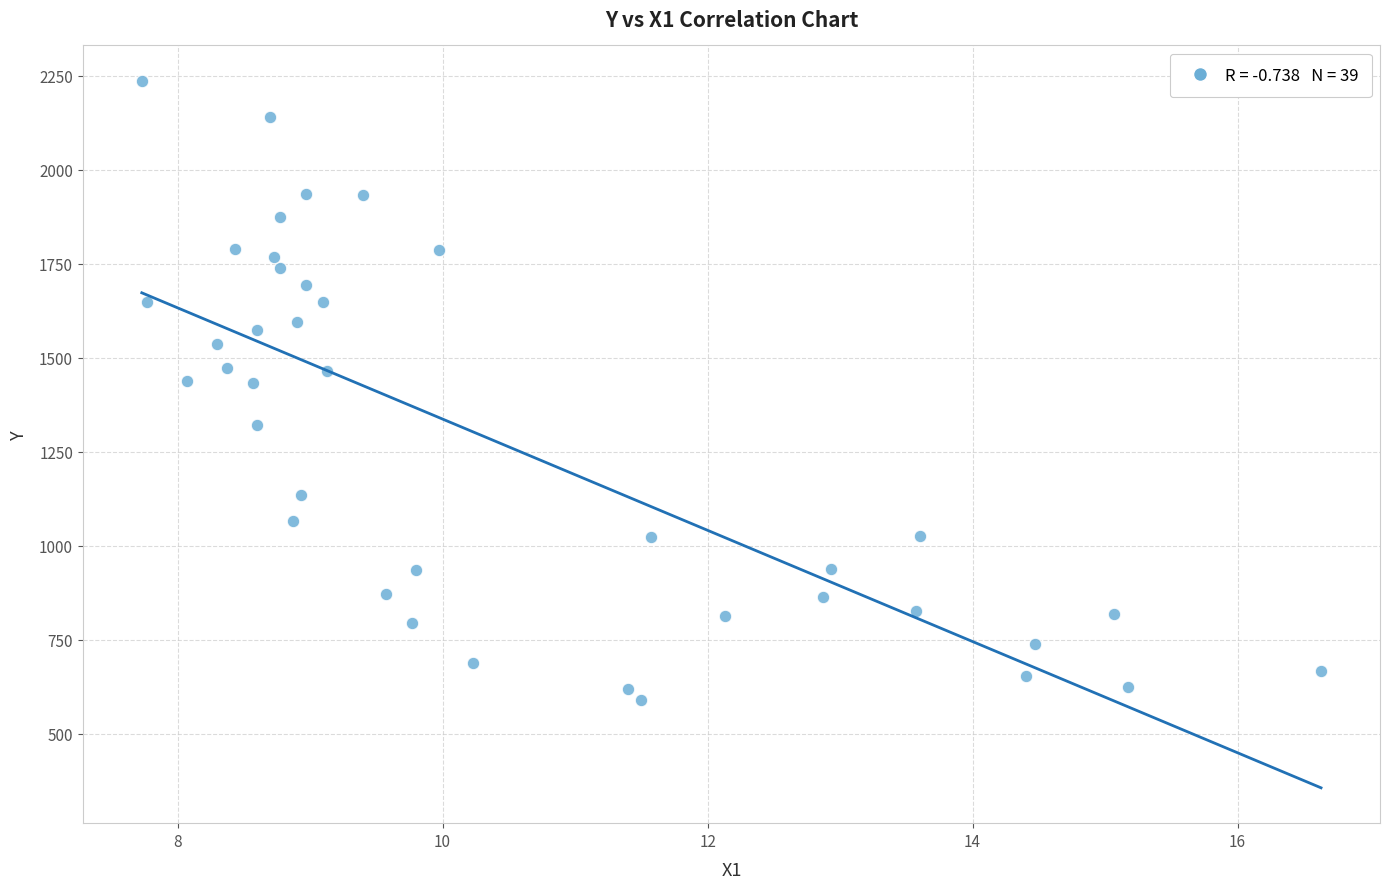

What is the range of Y values (max minus min)?

1647